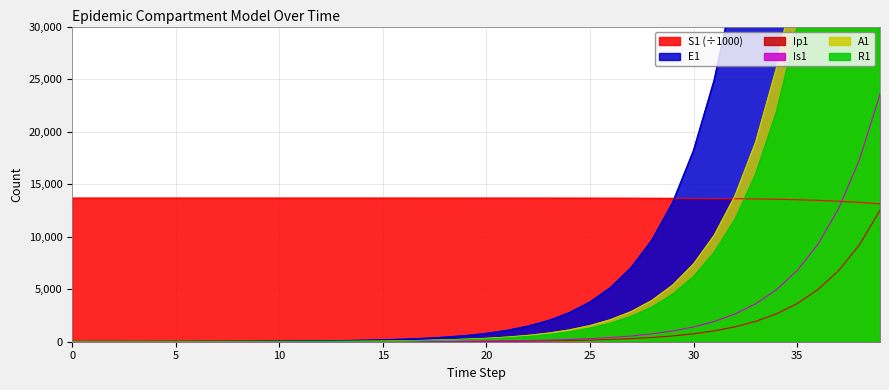

How many values in the S1 series are below 13677?

19